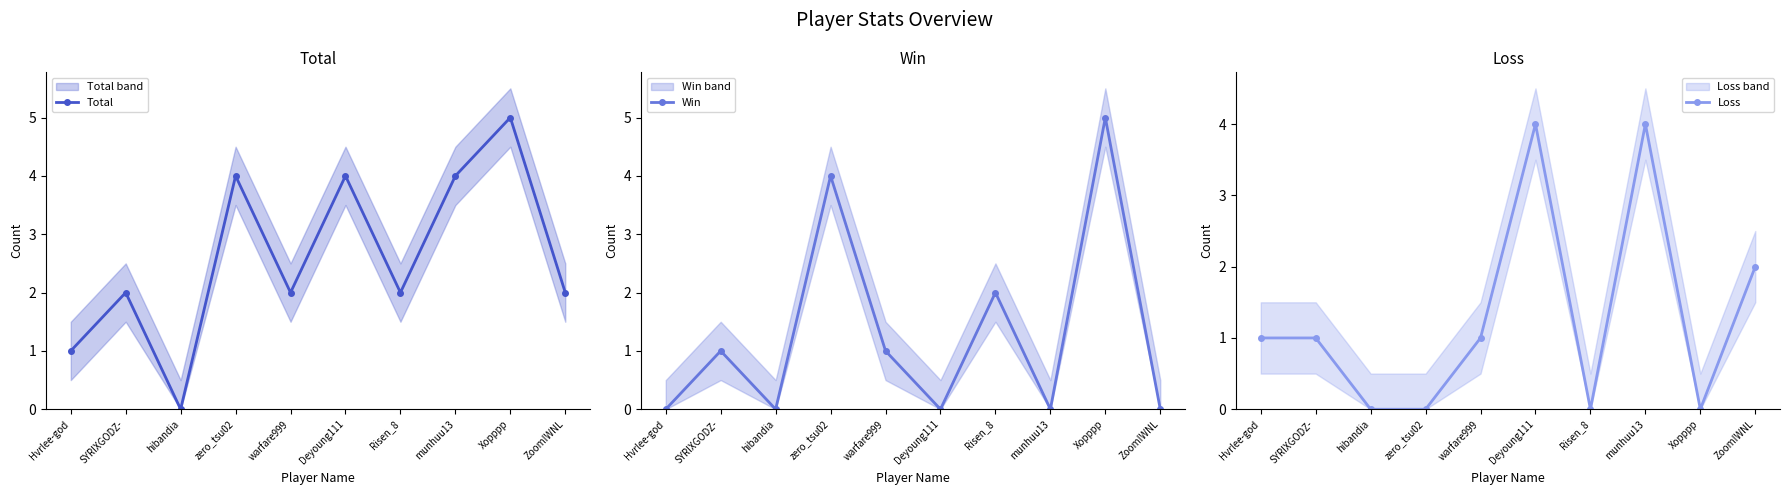

What is the sum of the Loss values at warfare999 and Hvrlee-god?

2